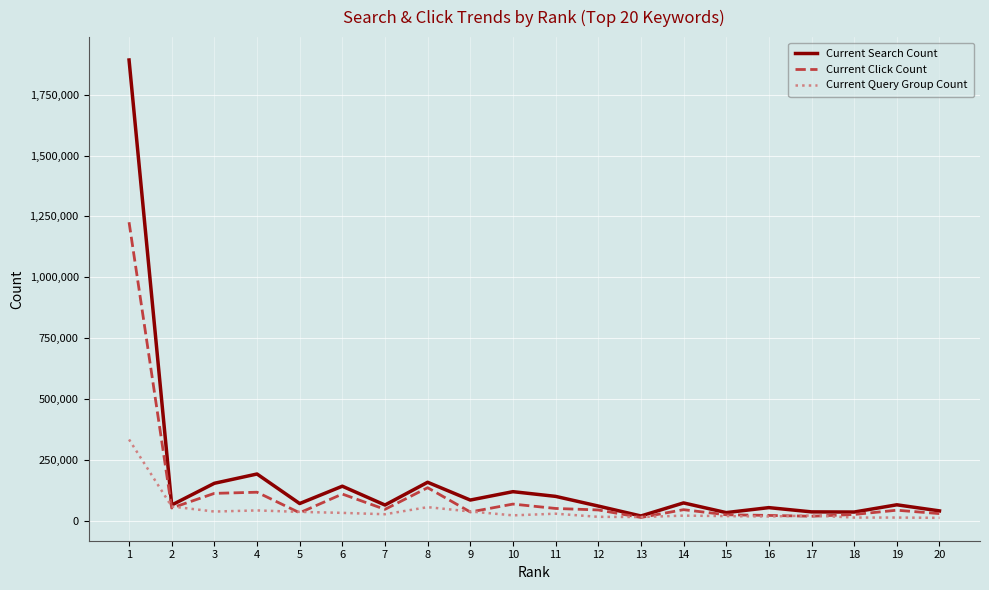

After their last crossing, which series has the higher values: Current Click Count or Current Query Group Count?

Current Click Count